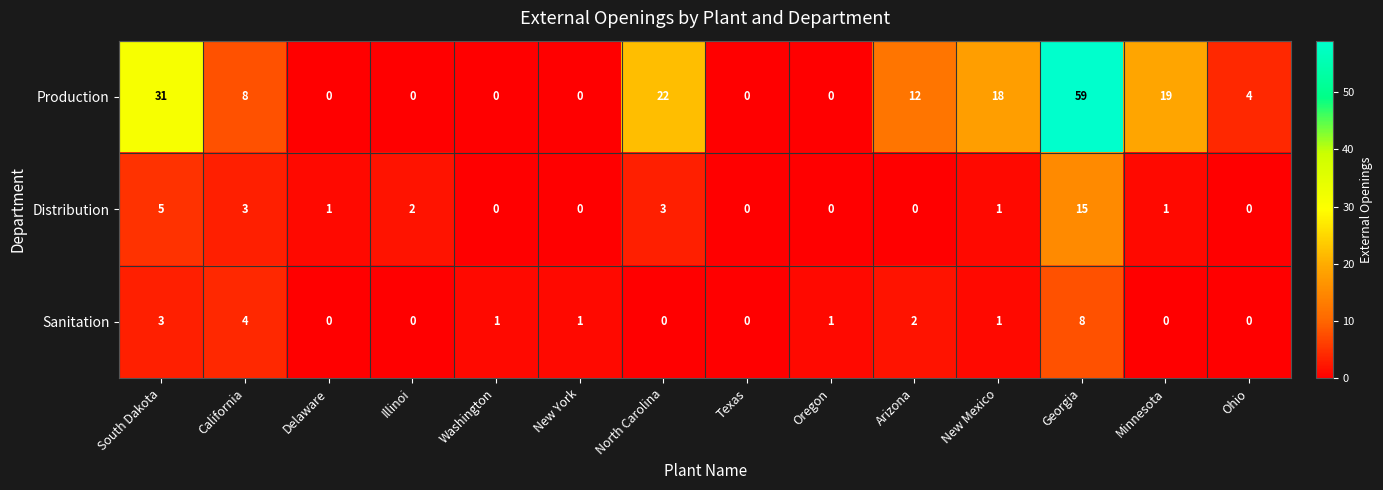

At which category is the sum across all series the highest?

Georgia